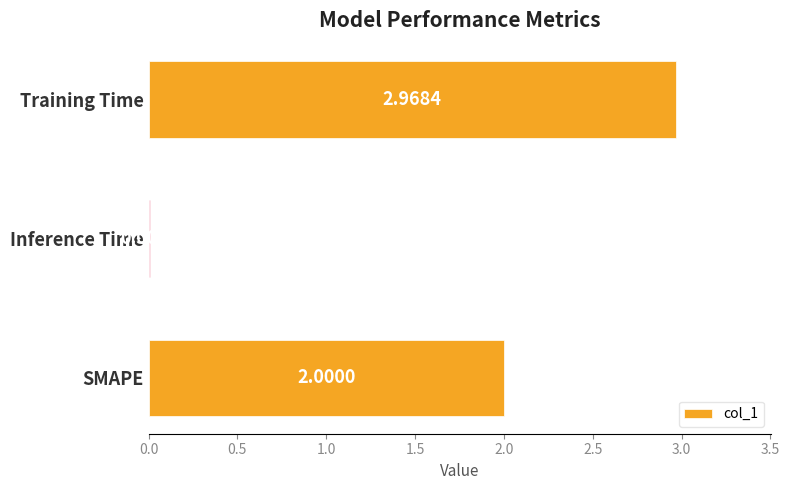

Where is the data nearest to the value 1?

Inference Time